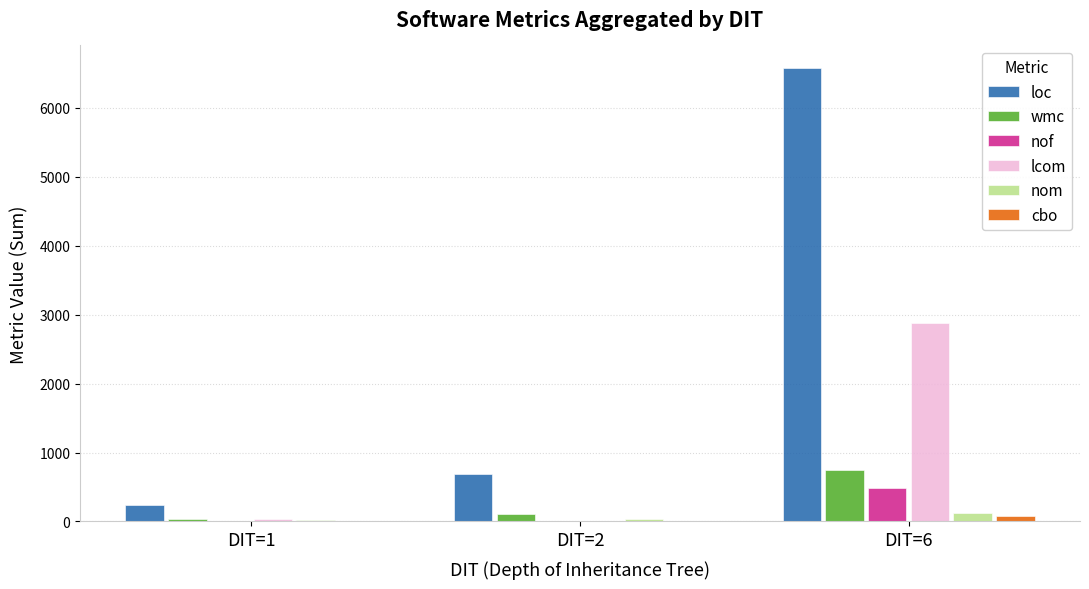

What are all the series names shown in the legend?

loc, wmc, nof, lcom, nom, cbo